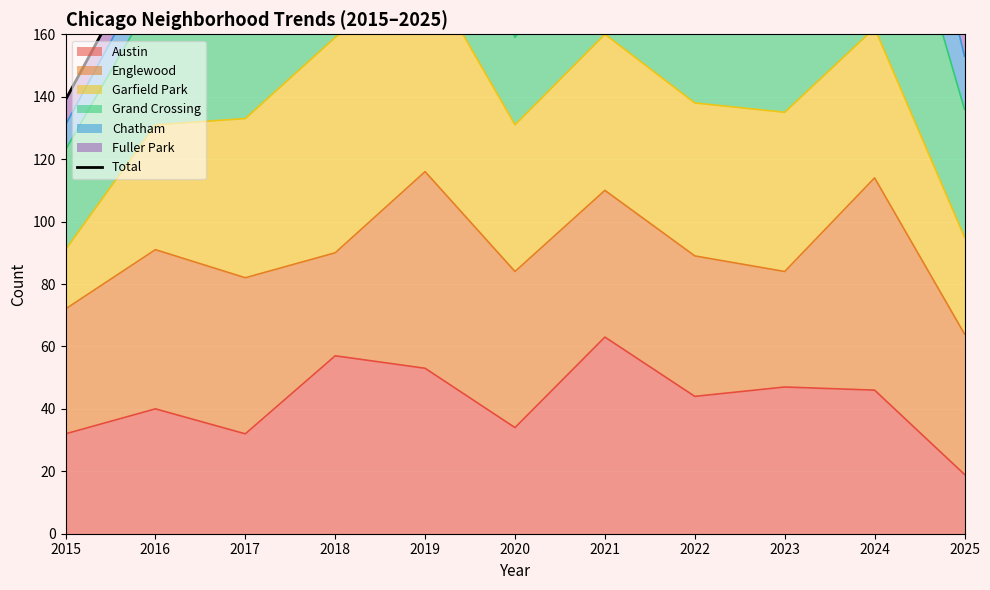

Reading left to right, list all the values displayed in this chart.

2015=139	2016=192	2017=206	2018=222	2019=274	2020=194	2021=218	2022=213	2023=216	2024=300	2025=174